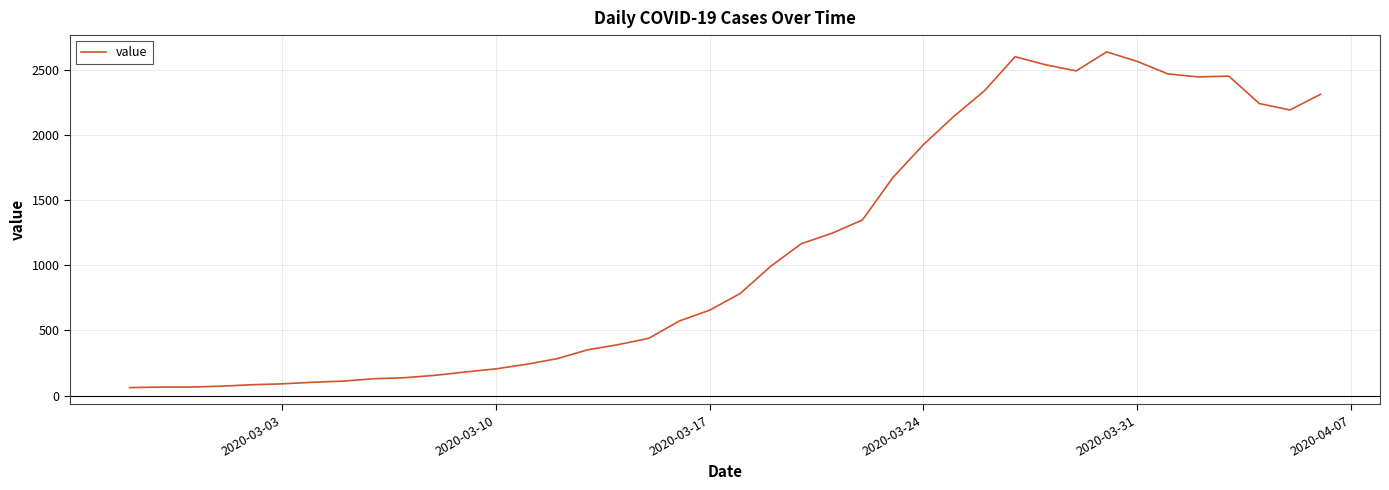

What is the difference between the maximum and minimum values?

2578